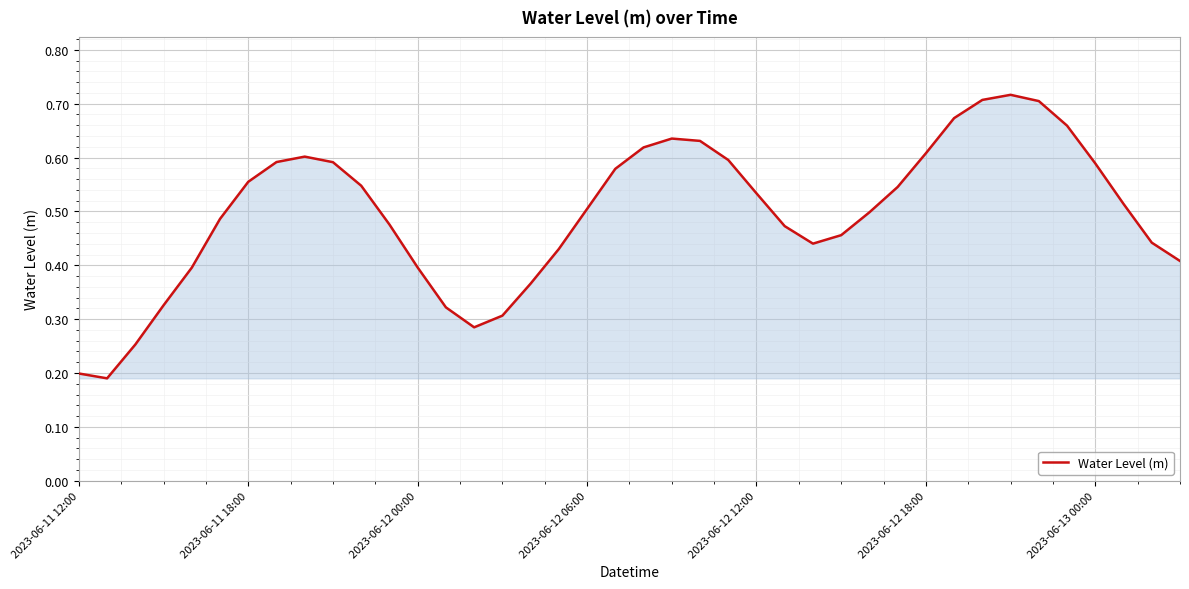

Does the chart have visible grid lines?

Yes